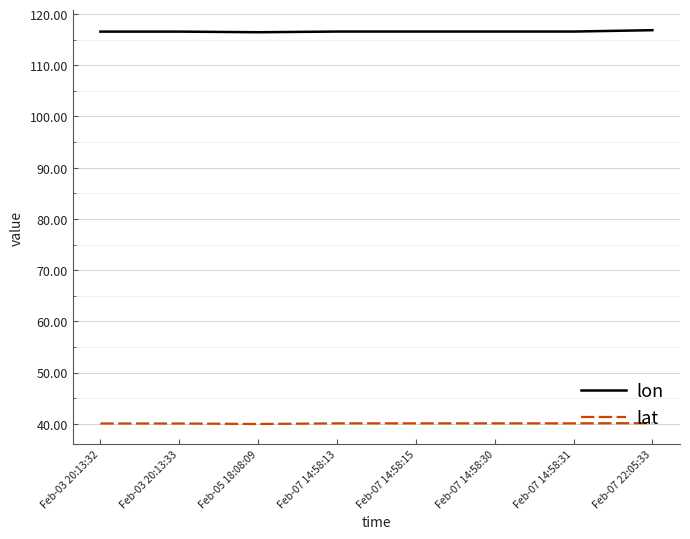

What is the difference between the highest and lowest values at Feb-05 18:08:09?

76.5